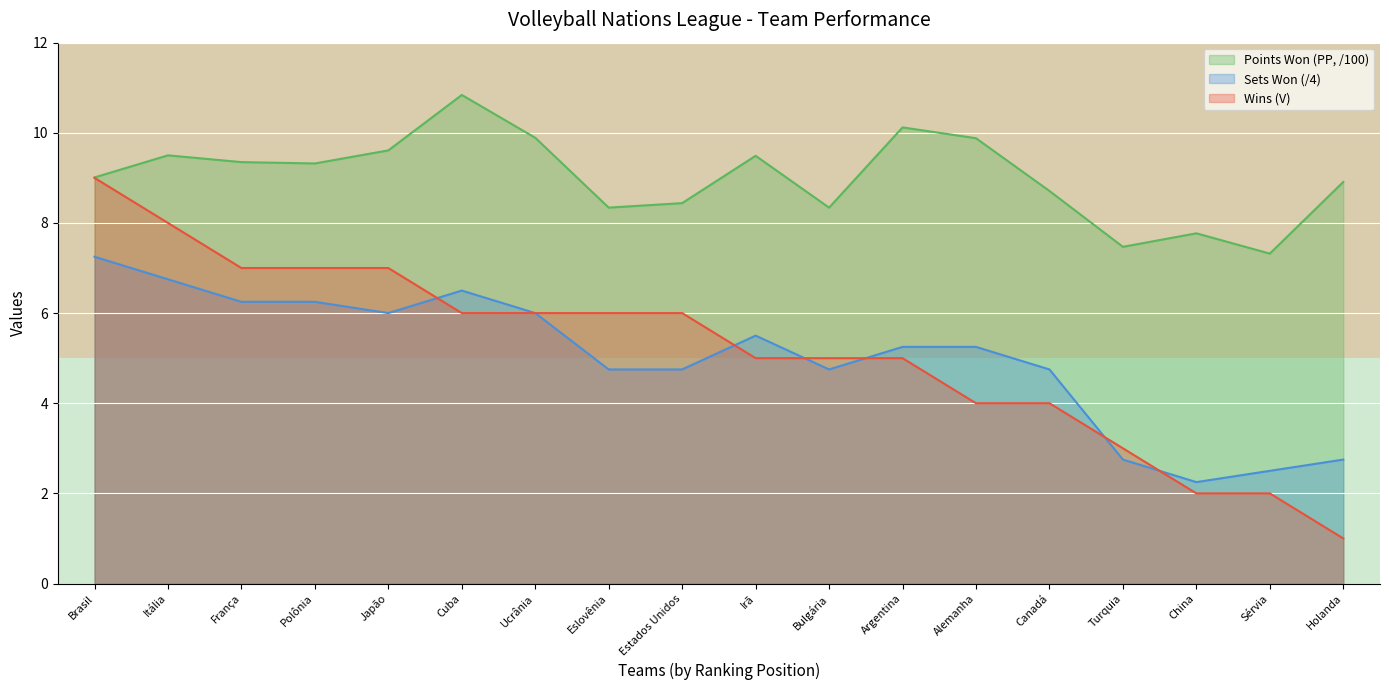

Which has a higher value, Canadá or Sérvia?

Canadá